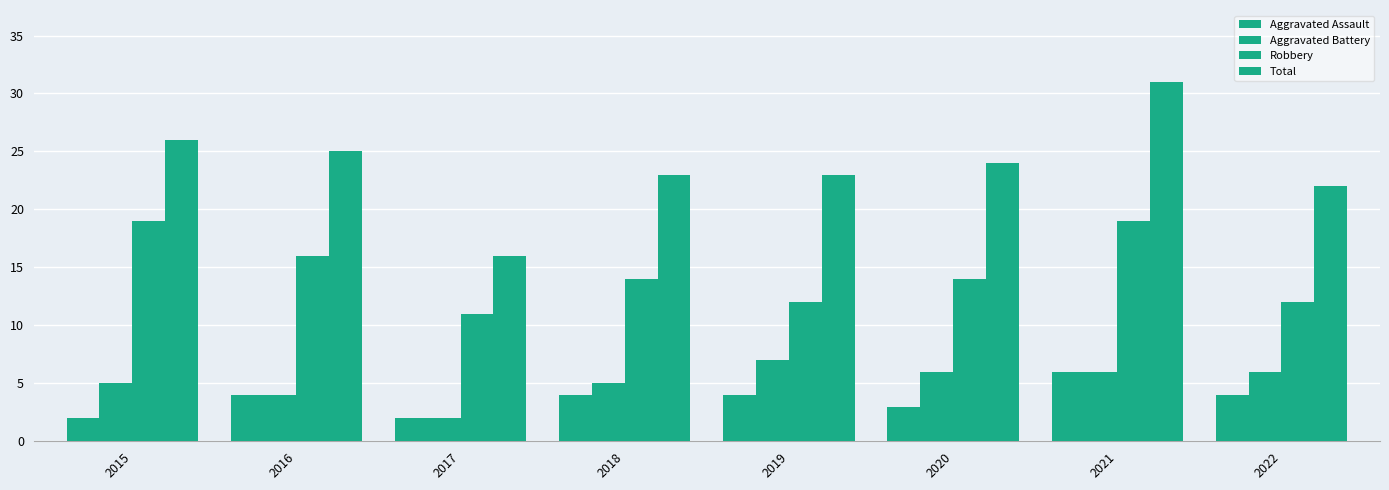

How many values in the Aggravated Battery series are below 6?

4